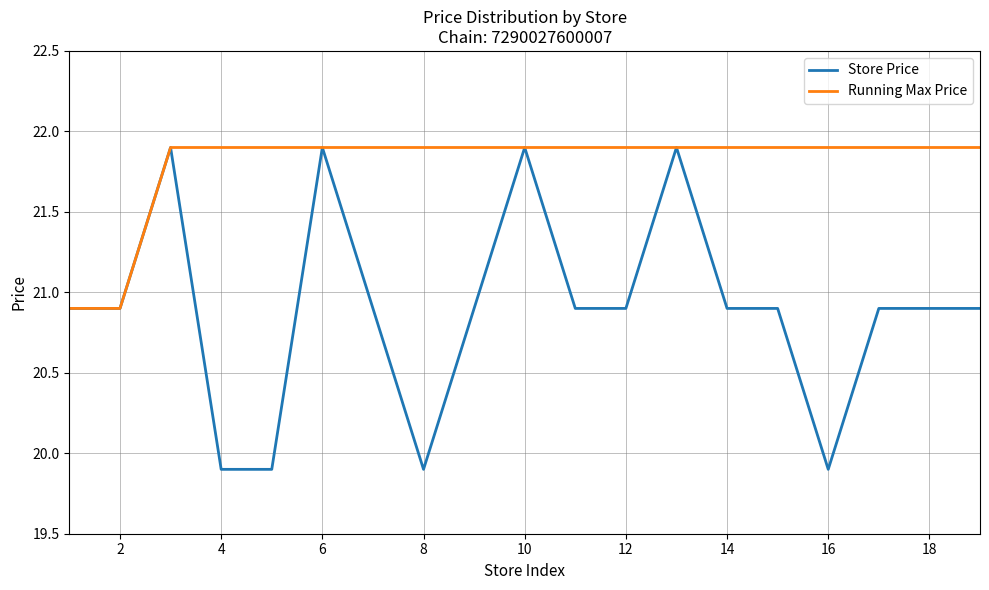

How many values in the Running Max Price series exceed 21?

17